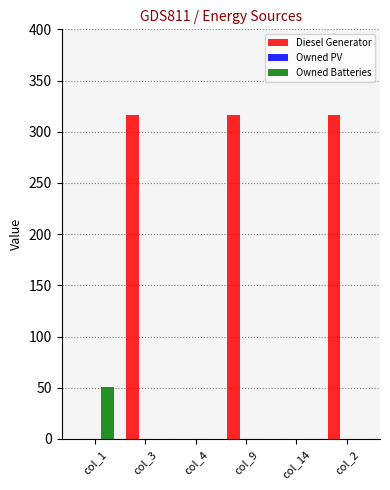

The value of Owned Batteries at col_2 is 0. True or false?

True